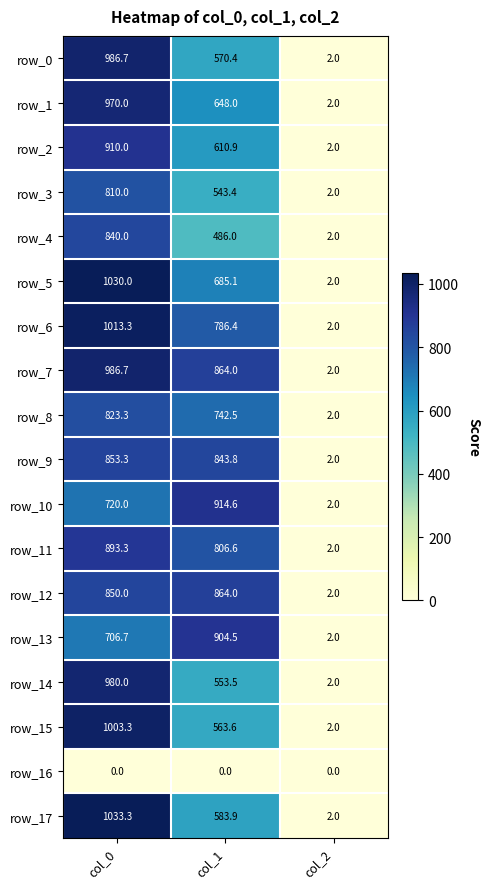

Which series has the largest range (max minus min)?

row_17